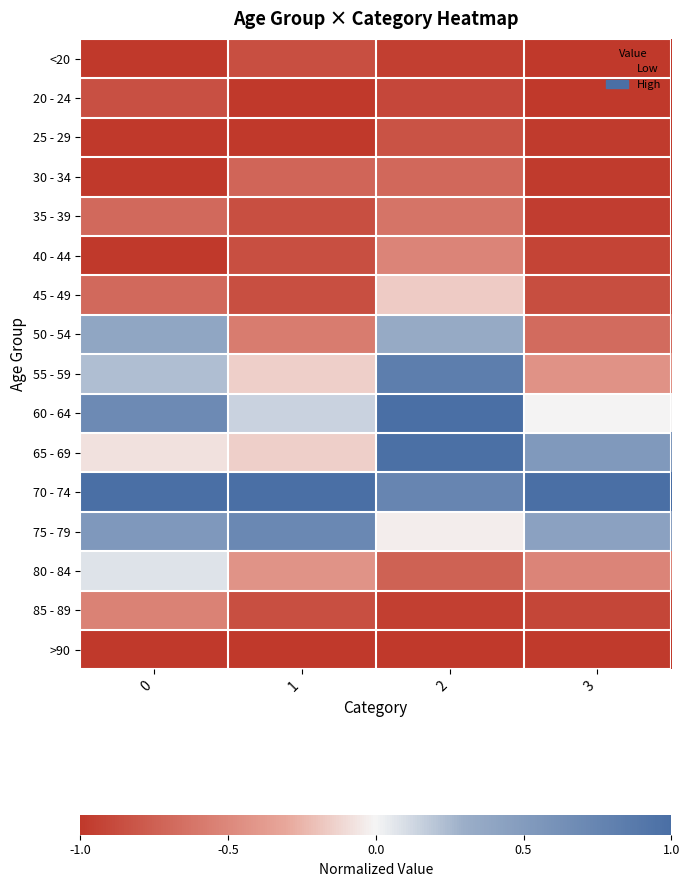

What is the maximum value shown in the chart?

1.0